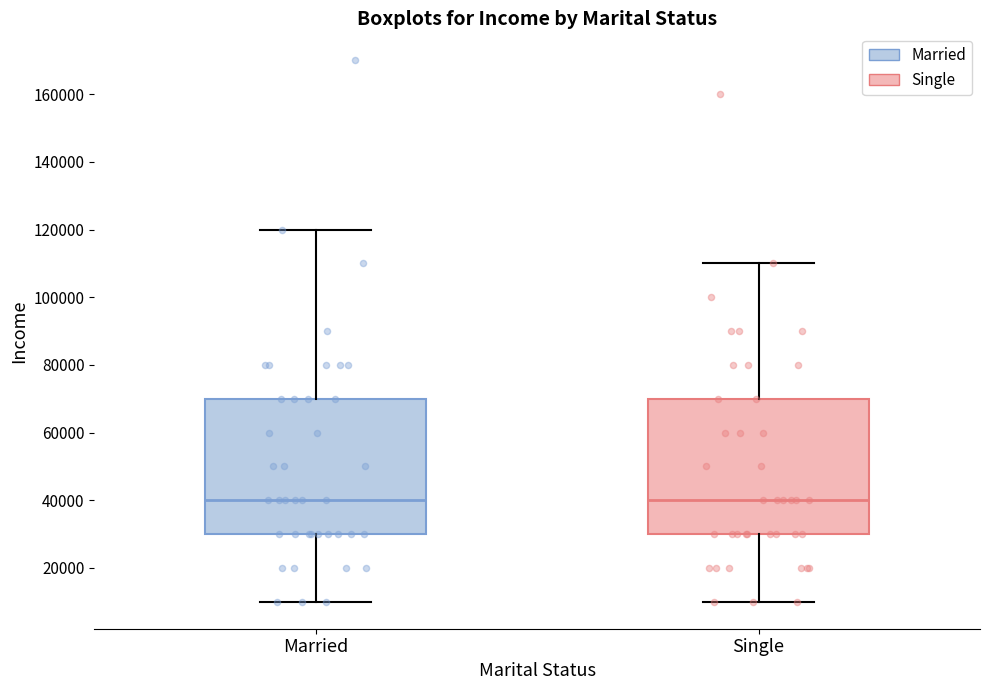

Where does the upper whisker of the box for Married end on the y-axis? The values are not printed on the chart, so give them approximately, as read against the axis.

120000